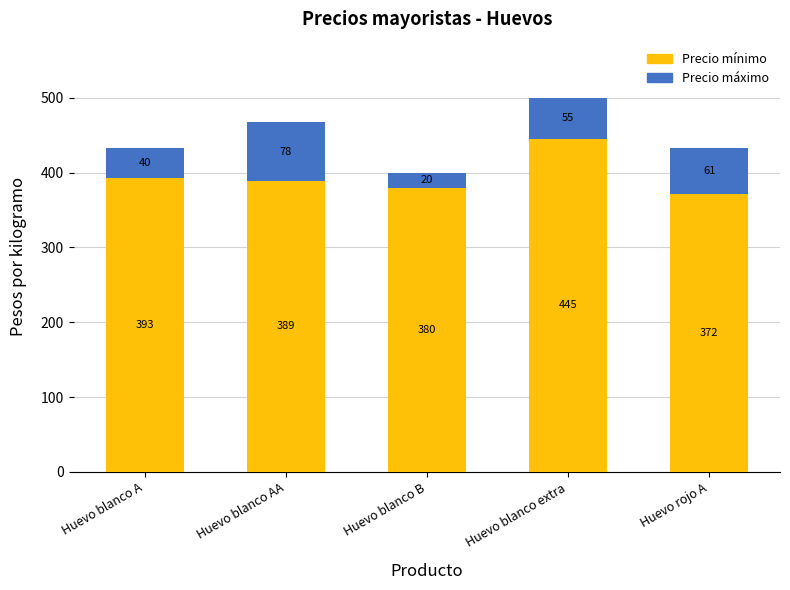

What is the sum of all Precio mínimo values?

1979